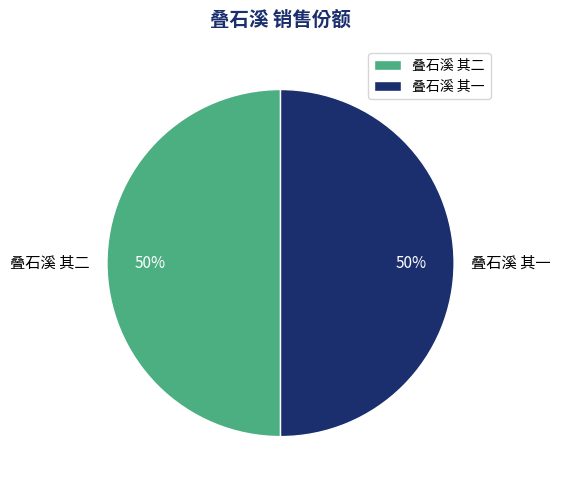

To the nearest percent, what percentage of the pie is 叠石溪 其一?

50%